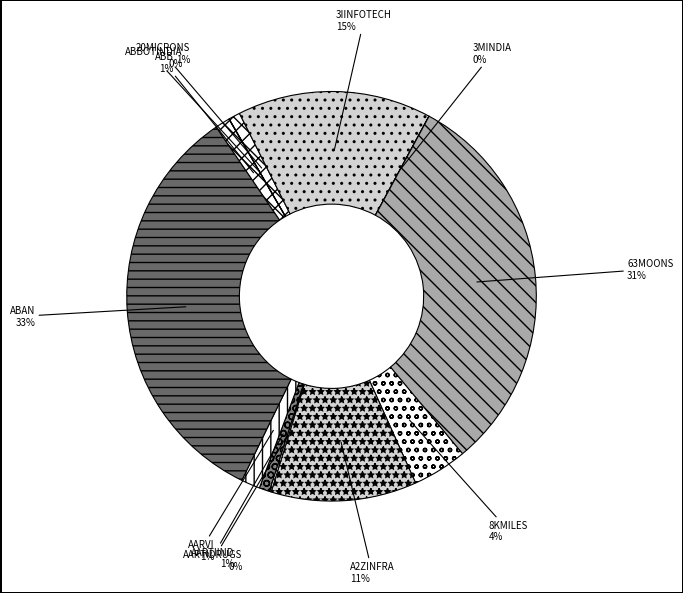

To the nearest percent, what is the average slice percentage?

8%